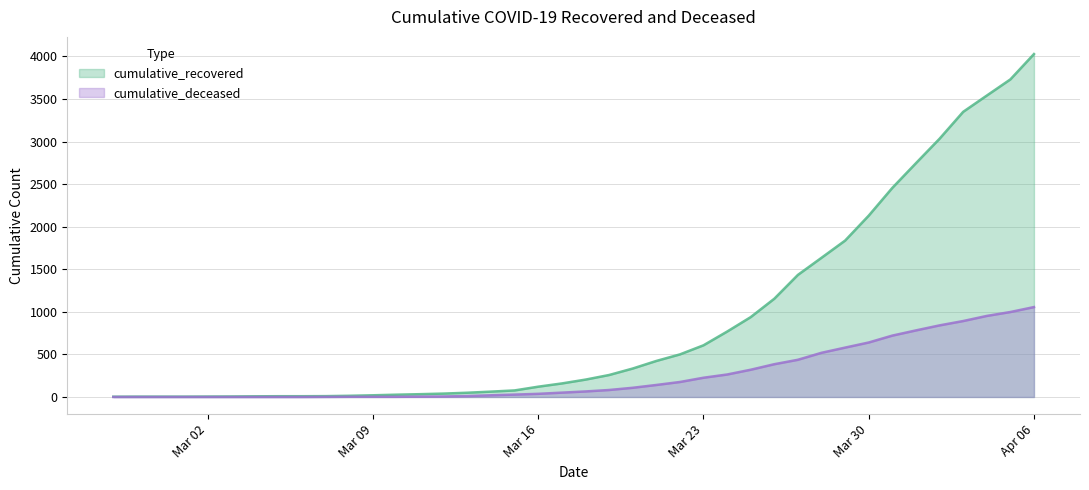

True or false: cumulative_recovered and cumulative_deceased cross at least once.

False